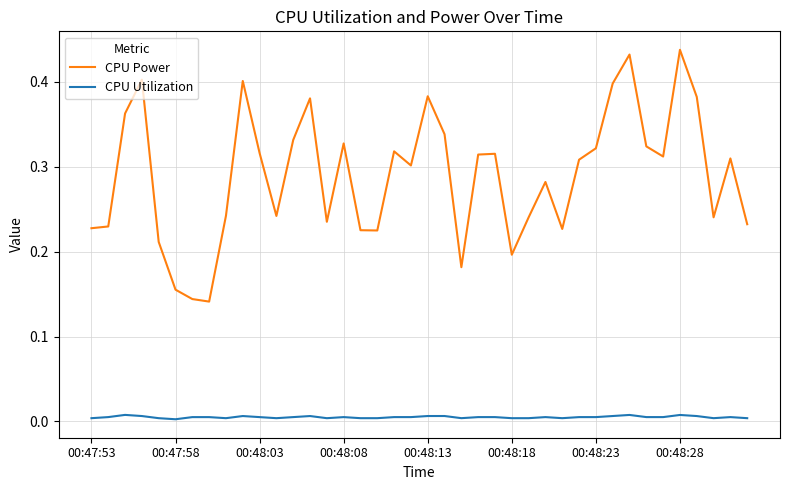

True or false: CPU Power has more than 2 interior local peaks.

True